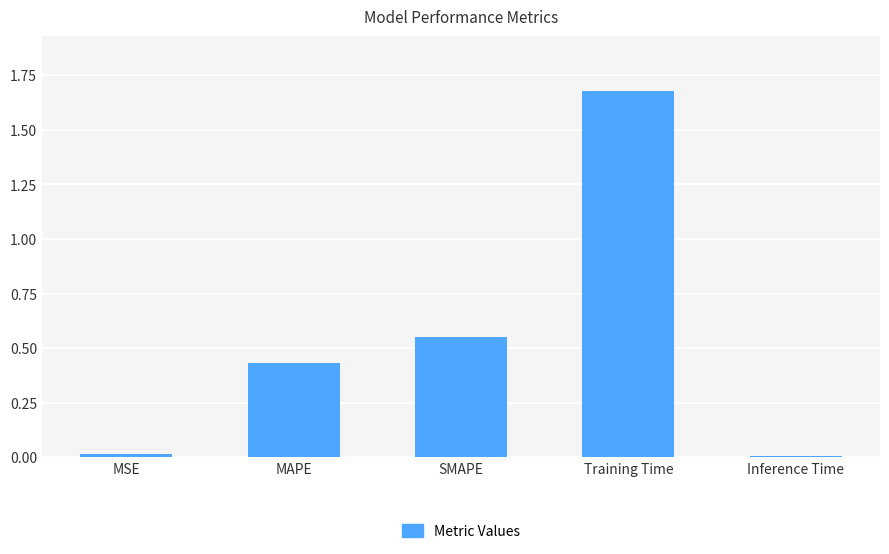

What position from the right is SMAPE?

3